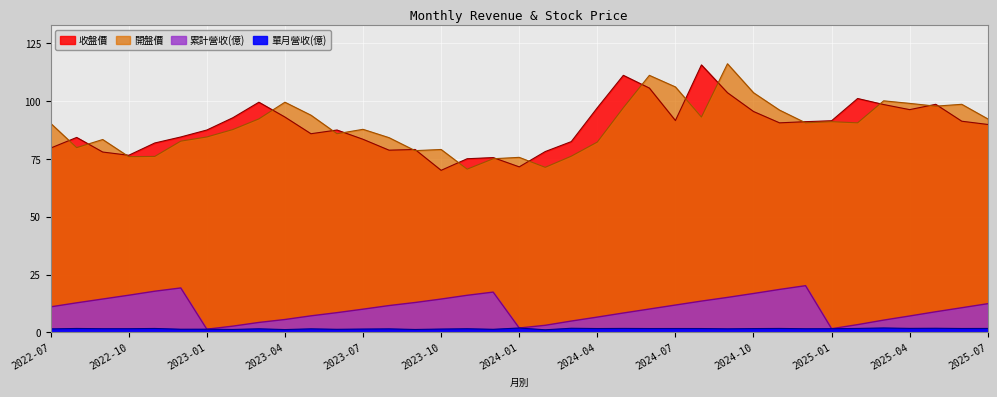

How many times do 收盤價 and 開盤價 cross each other?

18